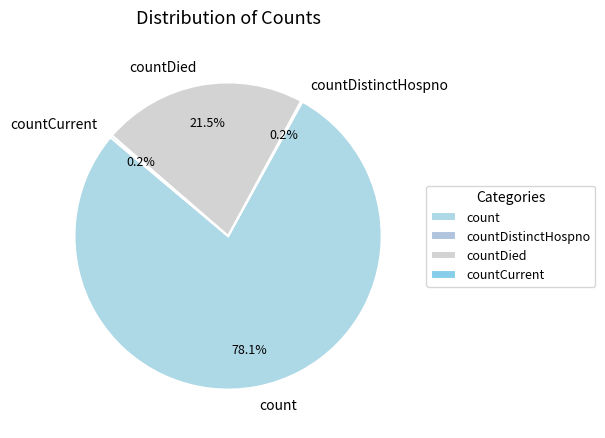

To the nearest percent, what is the difference between the largest and smallest slice percentages?

78%